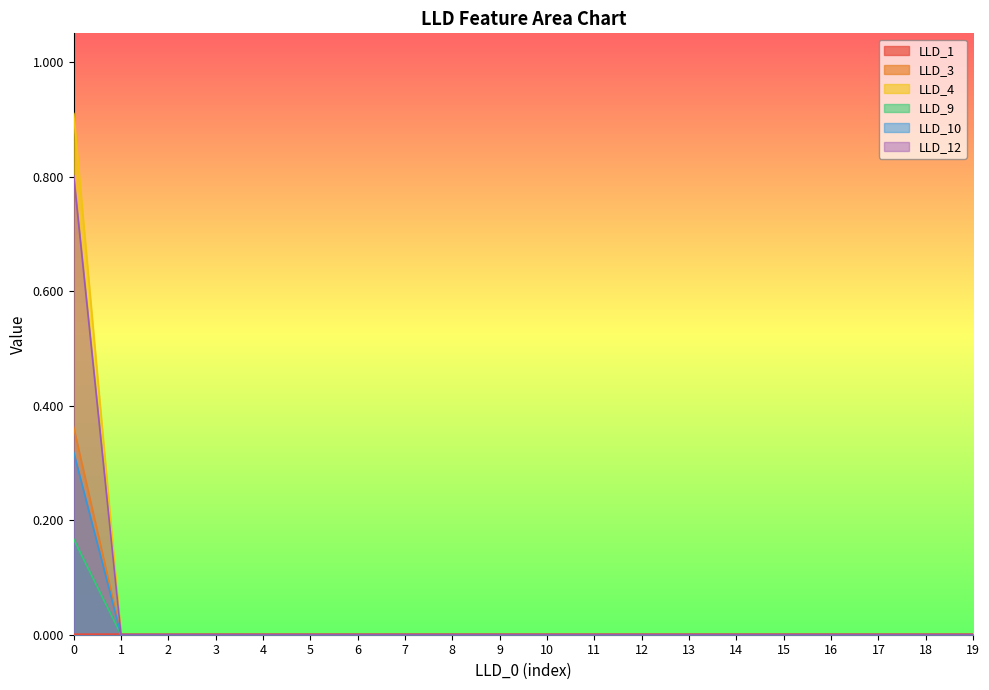

Which series has the largest range (max minus min)?

LLD_4